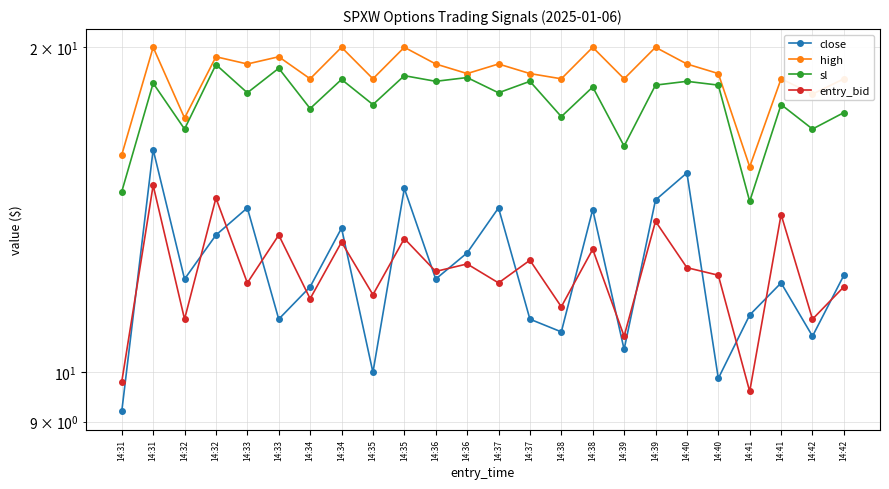

What is the difference between the maximum and second lowest values in the entry_bid series?

5.1